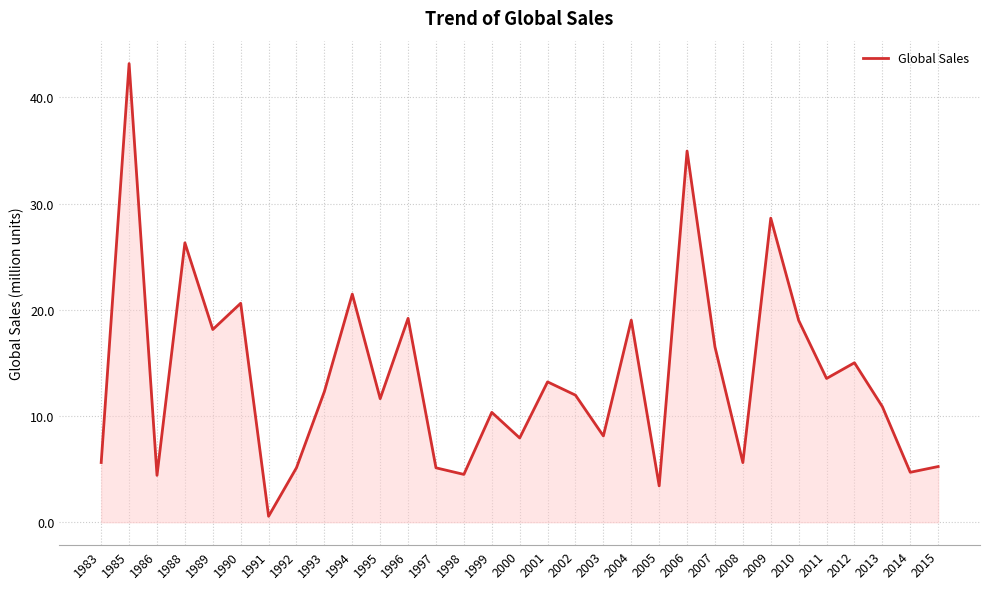

Where is the first local maximum?

1985